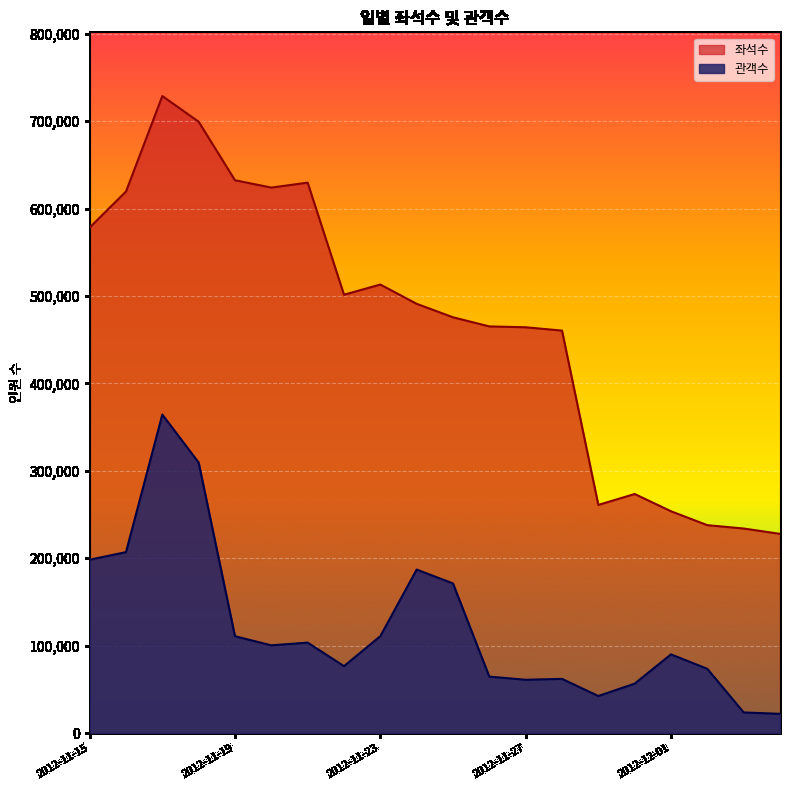

Which category has the lowest value in the 좌석수 series?

2012-12-04